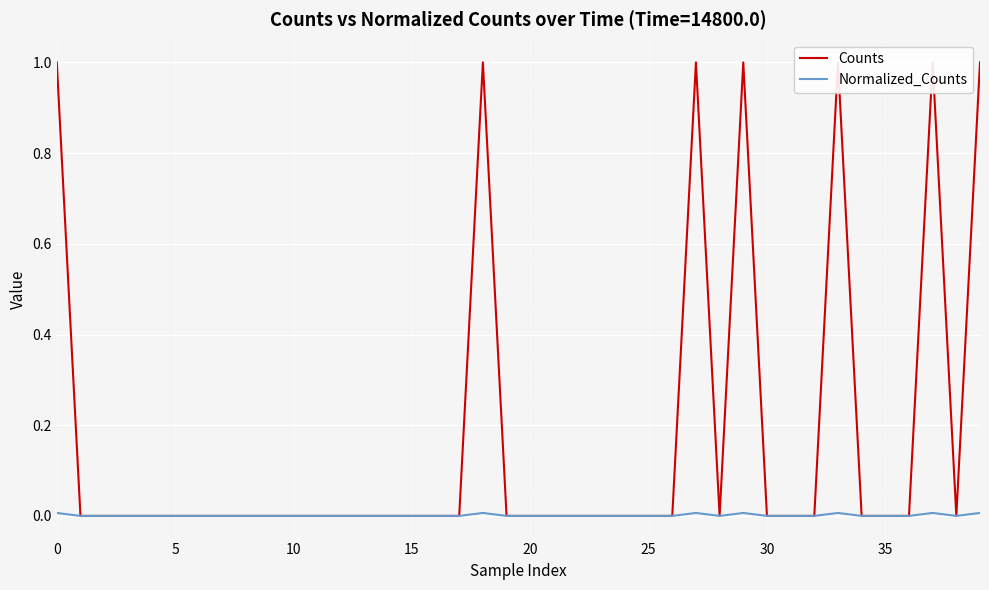

True or false: Counts and Normalized_Counts intersect in this chart.

False